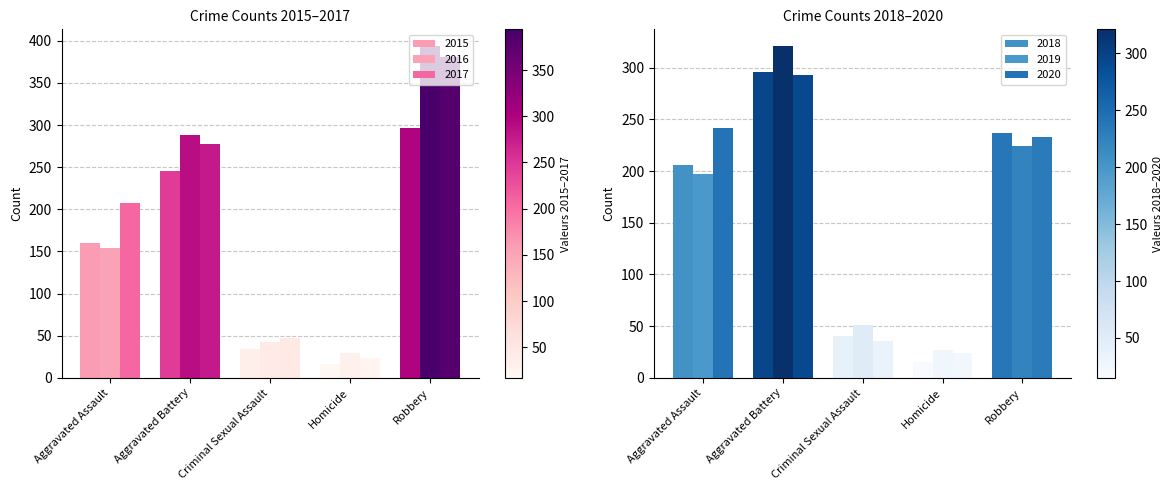

How many distinct data groups are displayed?

6